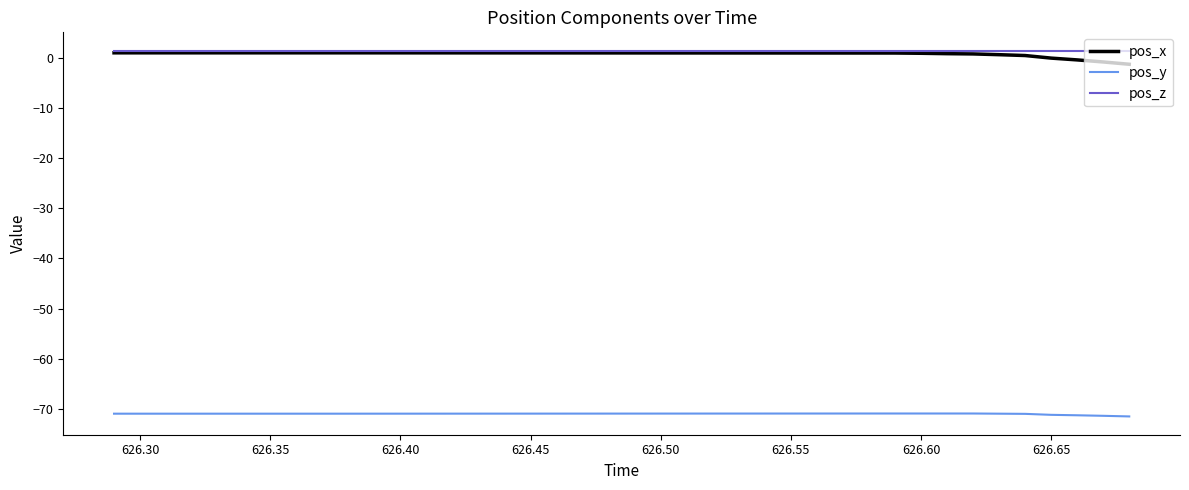

True or false: pos_z and pos_y cross at least once.

False